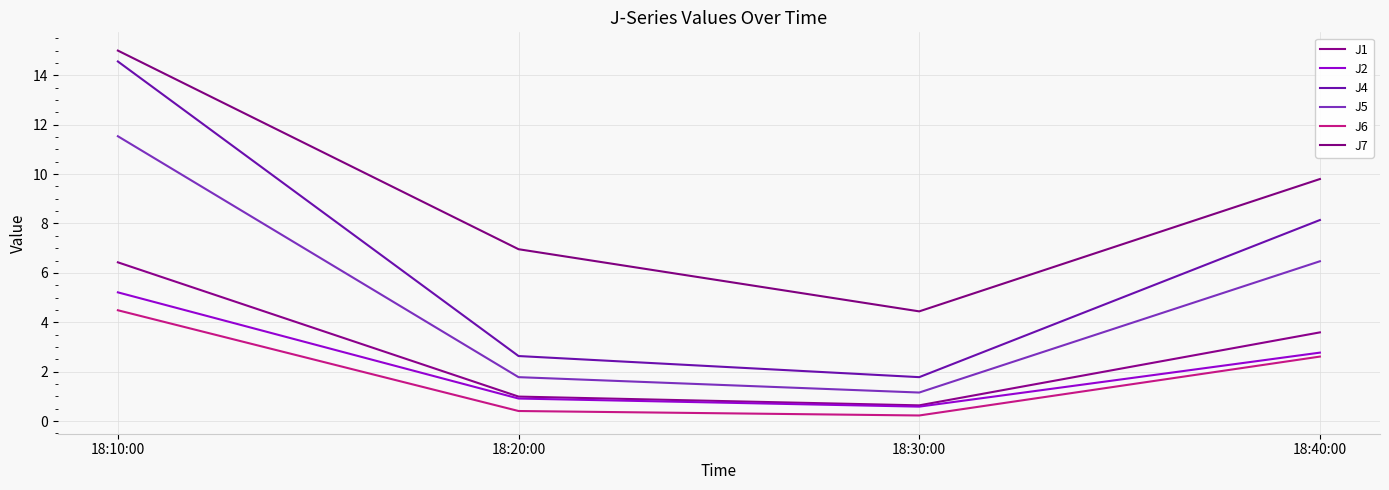

At which label does J5 reach its peak?

18:10:00